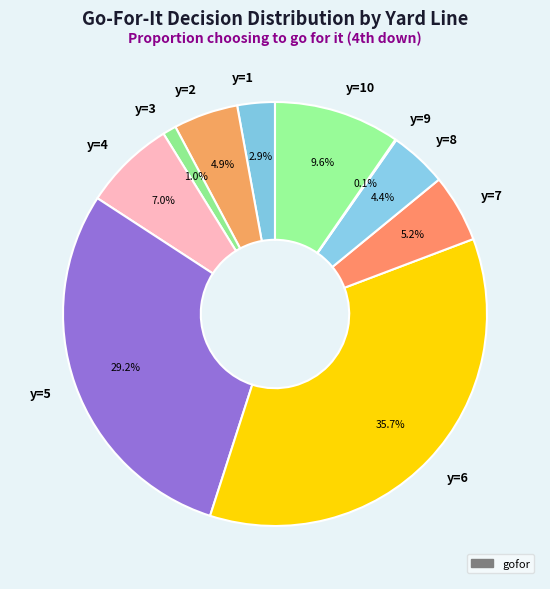

Between y=8 and y=4, which is larger?

y=4